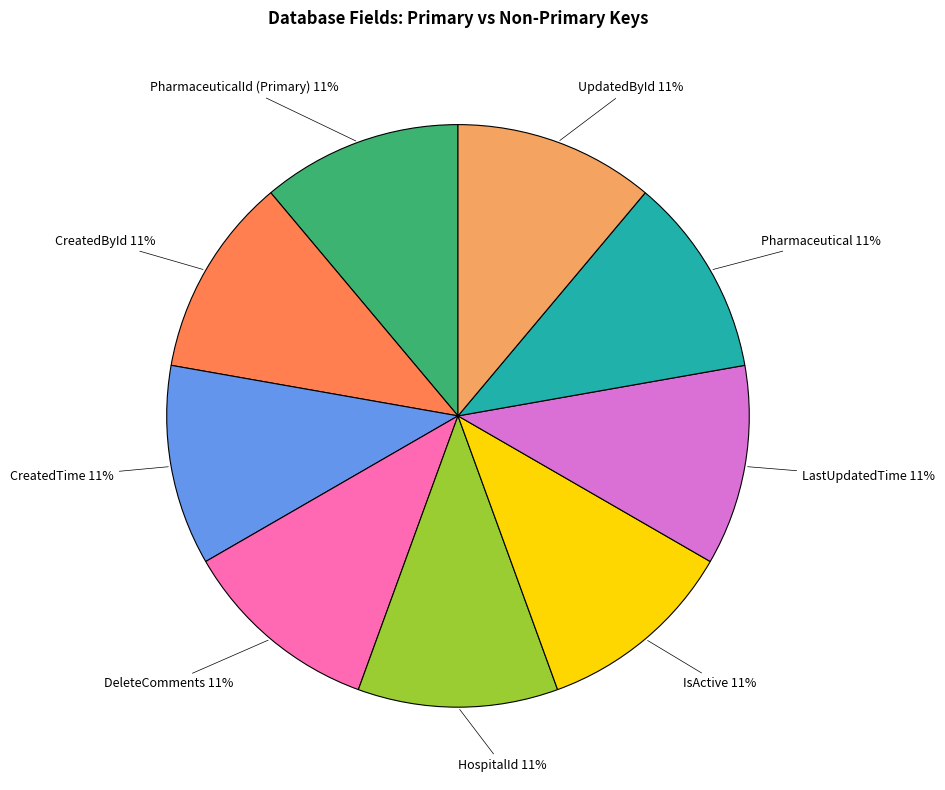

Combined, do Pharmaceutical and CreatedById account for over 50%?

No